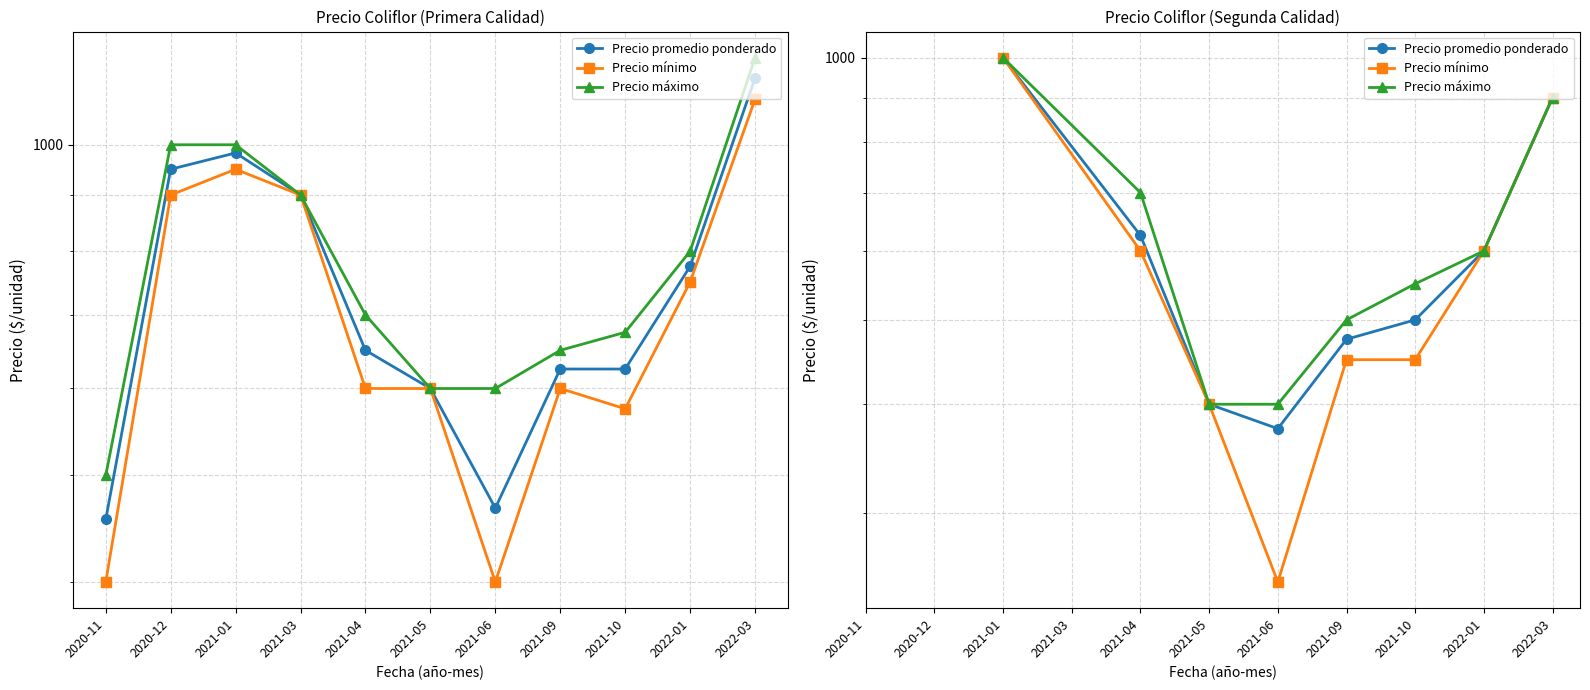

Which series has the largest total across all categories?

Precio máximo